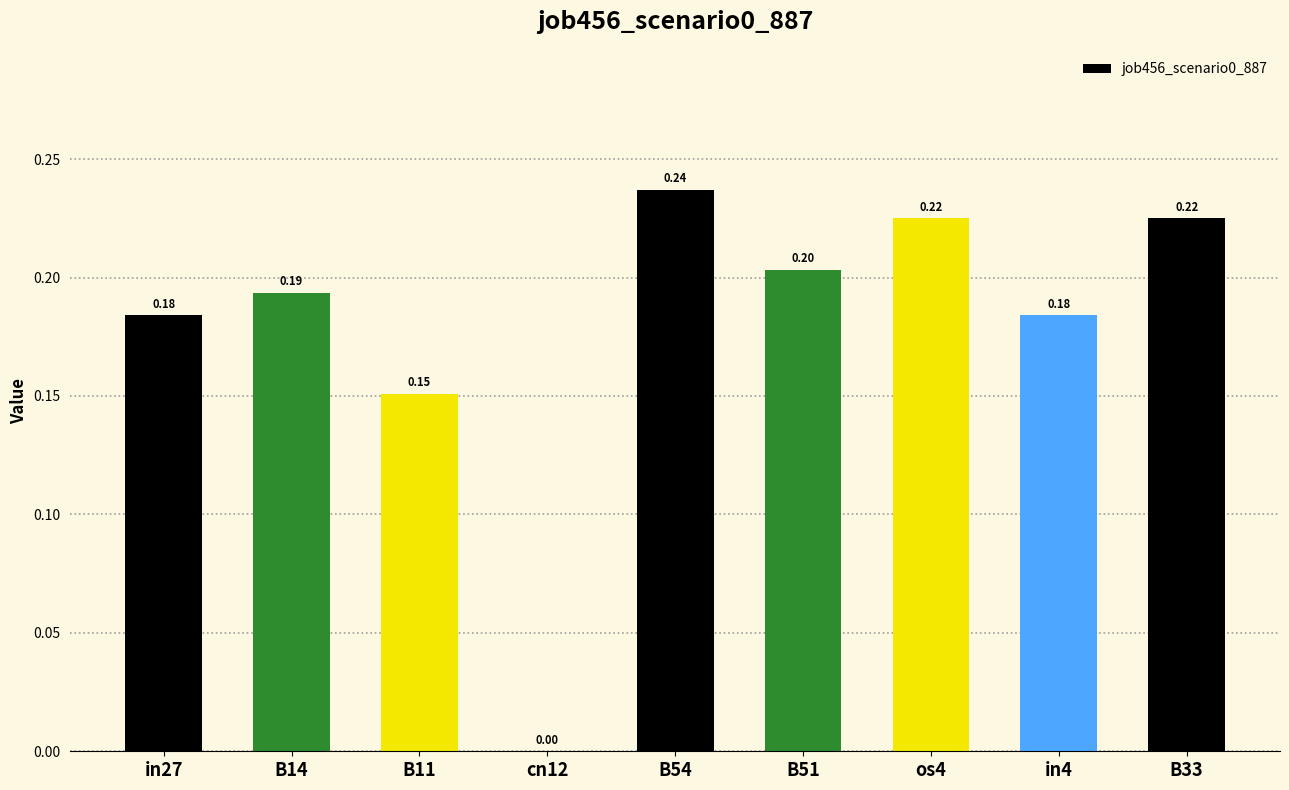

Which has a higher value, in4 or os4?

os4